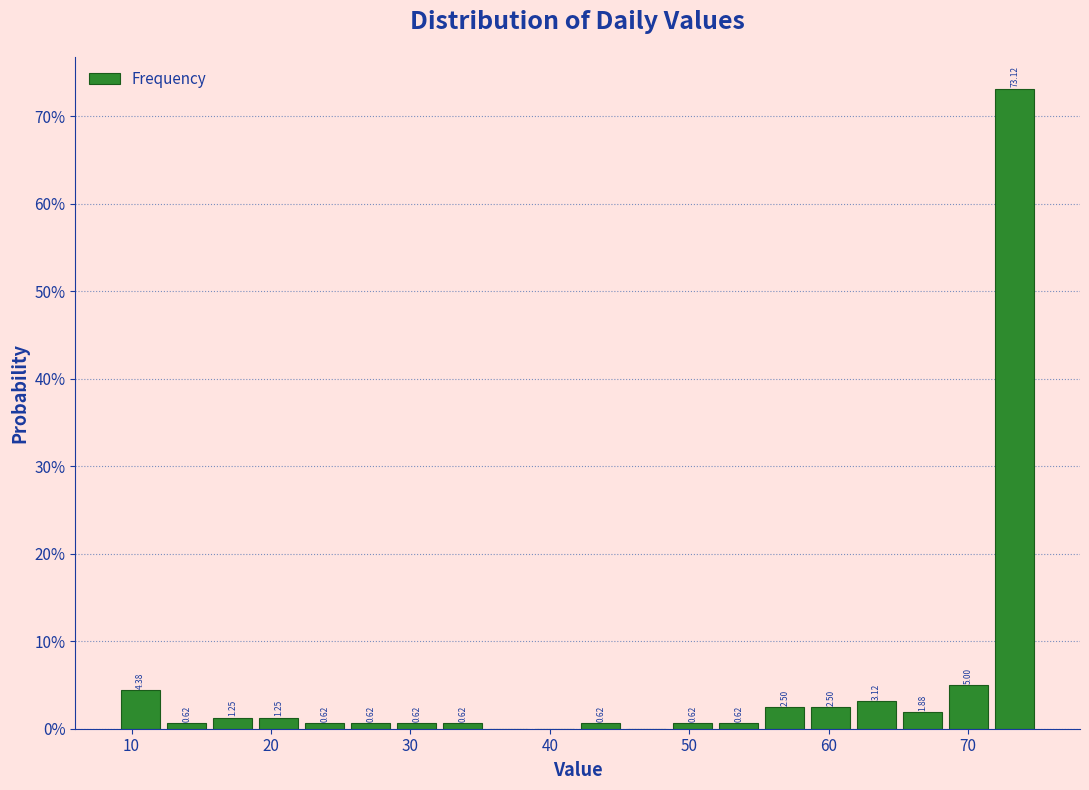

Read against the x-axis, roughly where is the centre of the tallest bar?

73